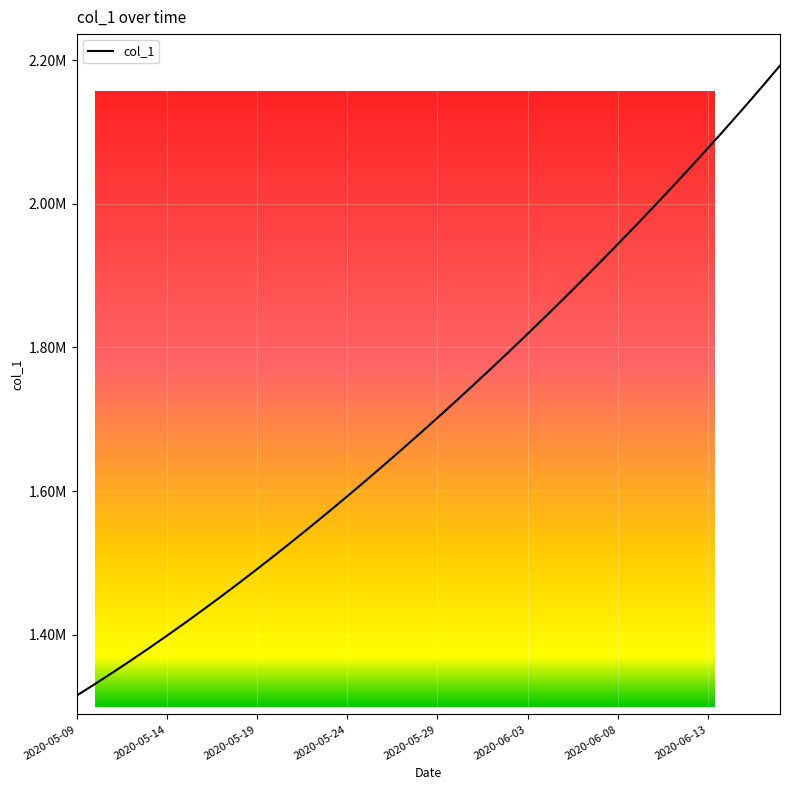

True or false: there are more than 0 points higher than both neighbors.

False